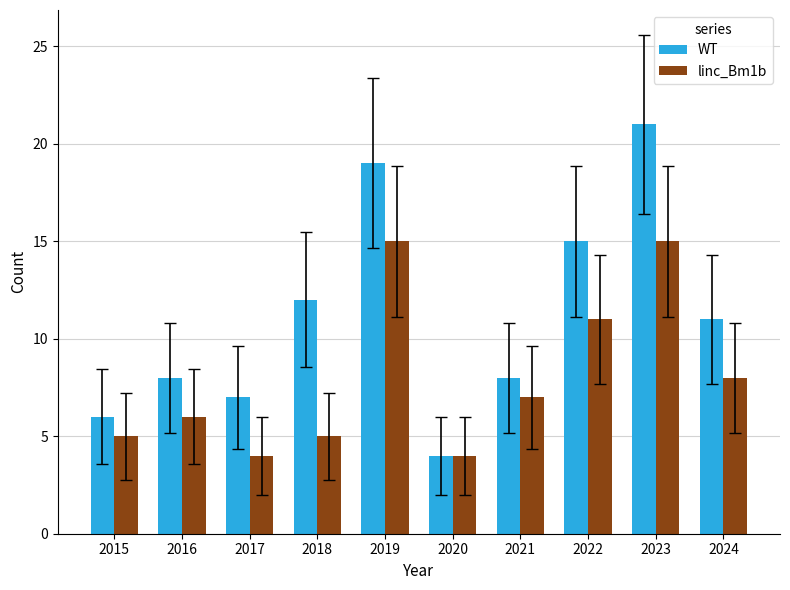

The WT series shows 11 at 2019. True or false?

False